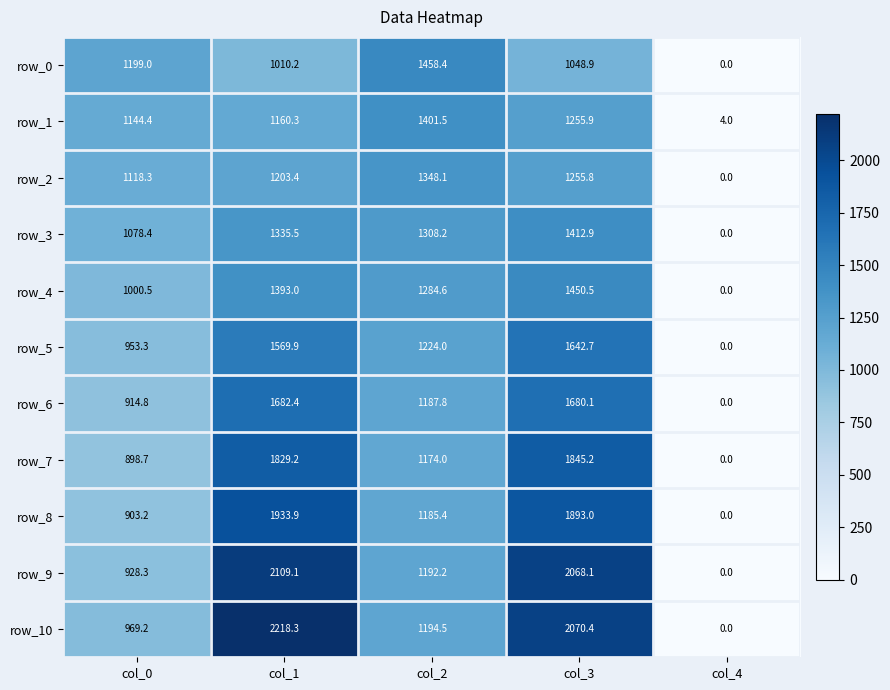

List the series in order of their peak value, highest first.

row_10, row_9, row_8, row_7, row_6, row_5, row_0, row_4, row_3, row_1, row_2